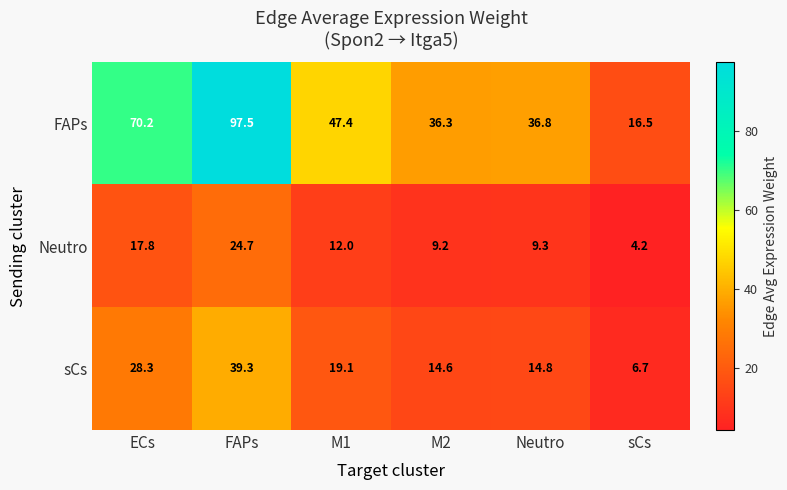

What is the total value across all series at M1?

78.5